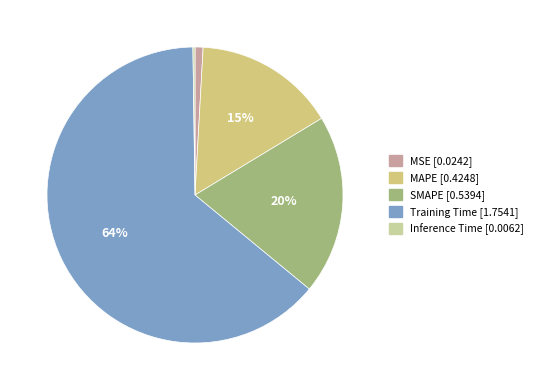

Combined, do MAPE and MSE account for over 50%?

No